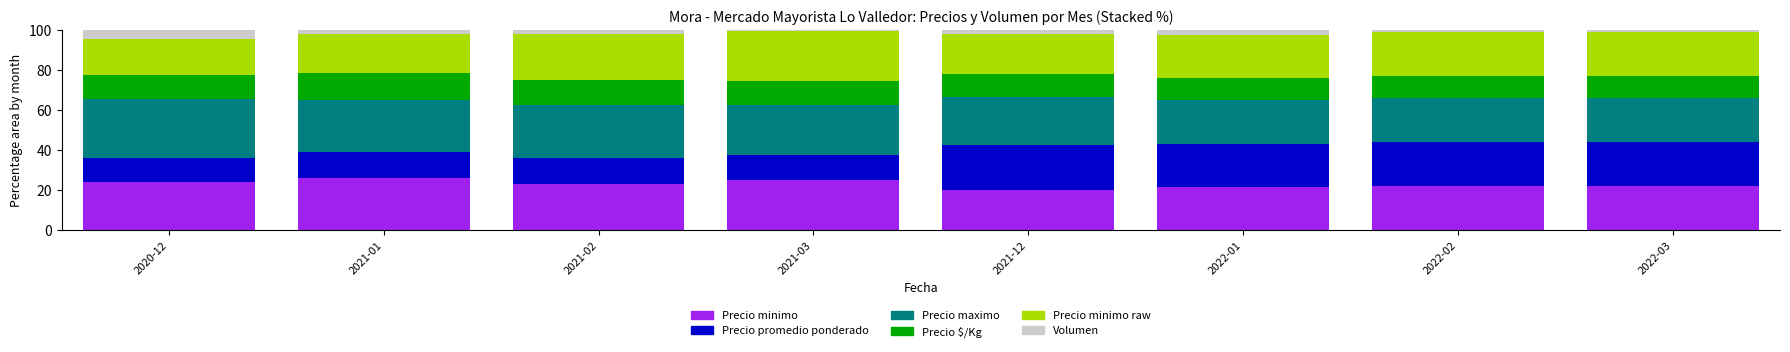

What is the lowest value of the Precio minimo series?

20.2